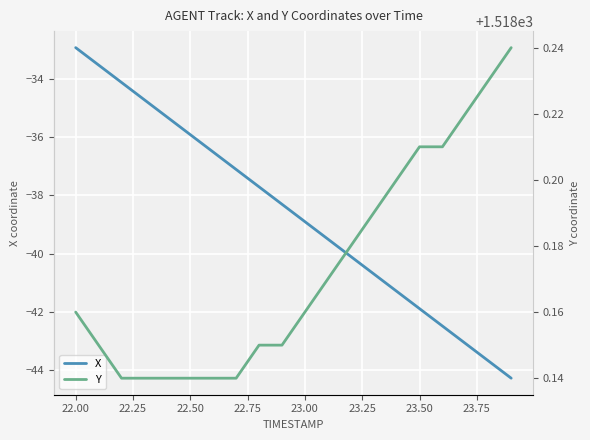

What is the lowest value of the X series?

-44.3